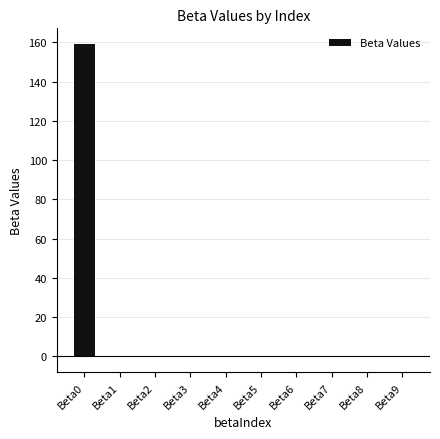

The value at Beta1 is -0.0. True or false?

True